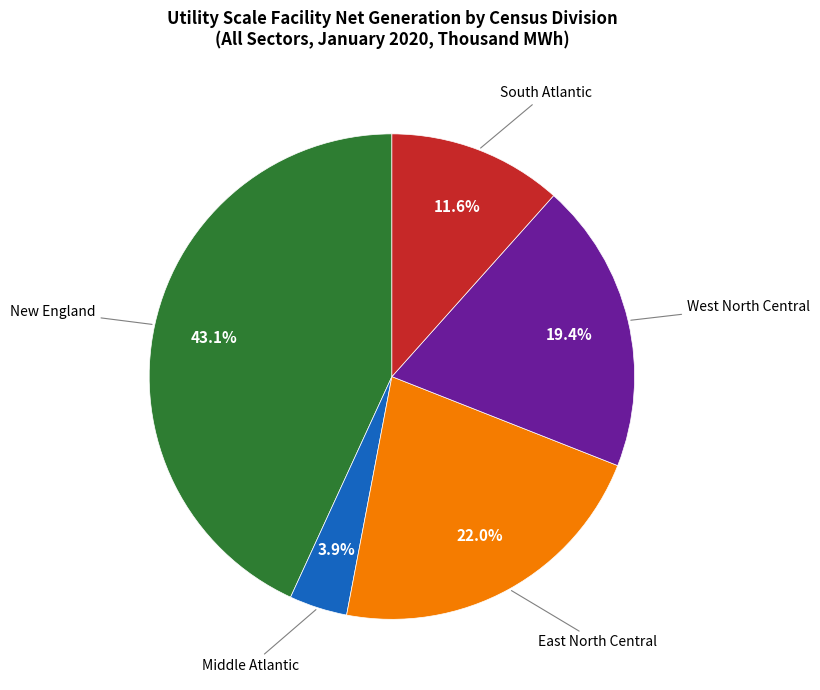

Is there a majority slice in this chart?

No